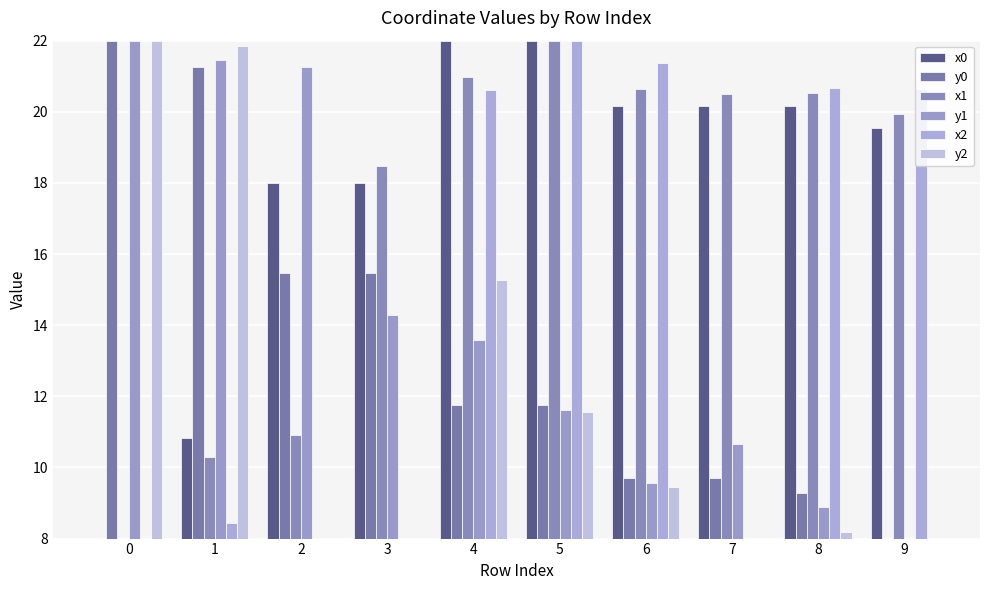

Reading left to right, transcribe all the data shown in this chart.

x0: 0=8.0	1=10.8	2=18.0	3=18.0	4=22.0	5=22.0	6=20.2	7=20.2	8=20.2	9=19.6
y0: 0=22.0	1=21.2	2=15.5	3=15.5	4=11.8	5=11.8	6=9.7	7=9.7	8=9.3	9=8.0
x1: 0=8.0	1=10.3	2=10.9	3=18.5	4=21.0	5=22.0	6=20.6	7=20.5	8=20.5	9=19.9
y1: 0=22.0	1=21.5	2=21.3	3=14.3	4=13.6	5=11.6	6=9.6	7=10.7	8=8.9	9=8.0
x2: 0=8.0	1=8.4	2=0.0	3=0.0	4=20.6	5=22.0	6=21.4	7=0.0	8=20.7	9=20.6
y2: 0=22.0	1=21.9	2=0.0	3=0.0	4=15.3	5=11.6	6=9.5	7=0.0	8=8.2	9=8.0